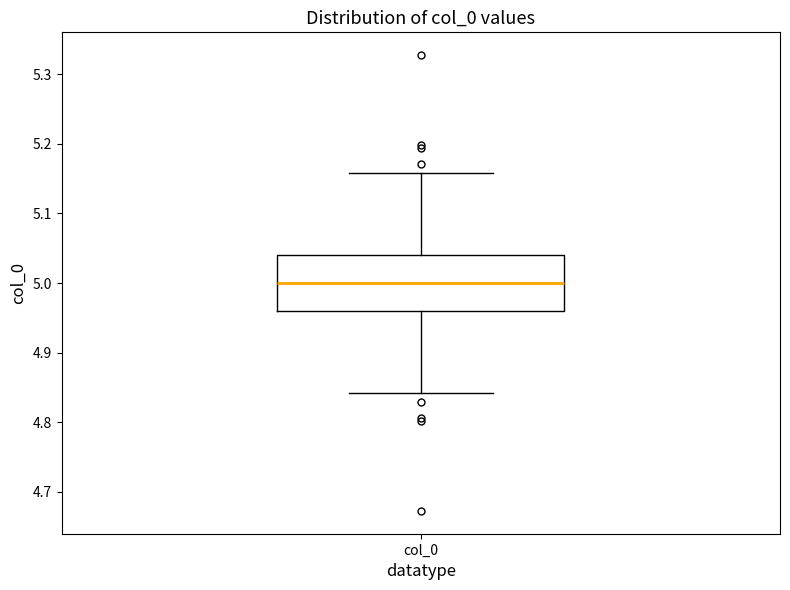

Read this box plot against the y-axis: the position of the median line, the range covered by the box, and the ends of both whiskers. The values are not printed on the chart, so give them approximately, as read against the axis.

median 5.00, box 4.96 to 5.04, whiskers 4.84 to 5.16